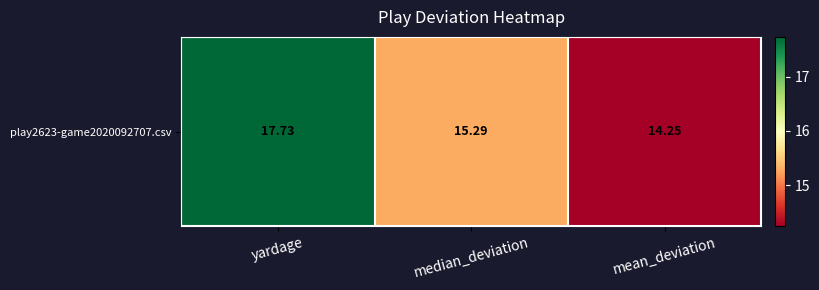

Rank the categories by value from highest to lowest.

yardage, median_deviation, mean_deviation